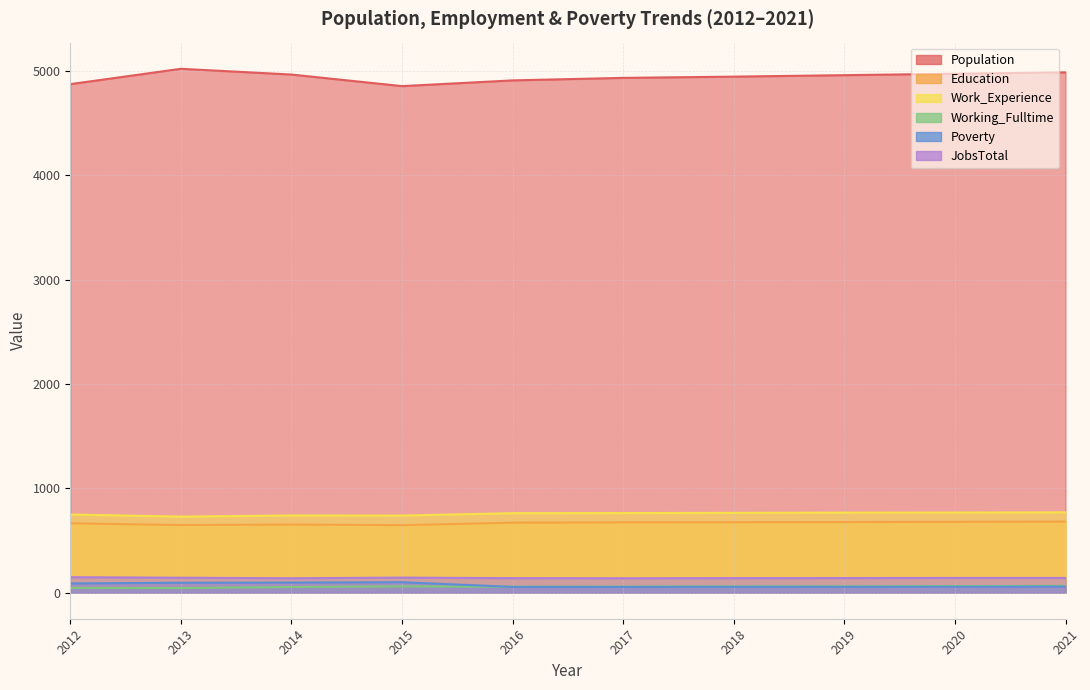

Reading right to left, extract all data points from this chart.

Population: 2021=4987	2020=4974	2019=4960	2018=4946	2017=4934	2016=4910	2015=4855	2014=4966	2013=5021	2012=4874
Education: 2021=680	2020=678	2019=676	2018=674	2017=673	2016=670	2015=646	2014=652	2013=647	2012=664
Work_Experience: 2021=769	2020=767	2019=766	2018=764	2017=762	2016=761	2015=738	2014=739	2013=728	2012=748
Working_Fulltime: 2021=64	2020=62	2019=60	2018=59	2017=57	2016=56	2015=59	2014=53	2013=43	2012=44
Poverty: 2021=57	2020=56	2019=55	2018=55	2017=54	2016=54	2015=99	2014=96	2013=94	2012=87
JobsTotal: 2021=140	2020=140	2019=139	2018=138	2017=137	2016=138	2015=143	2014=137	2013=142	2012=147